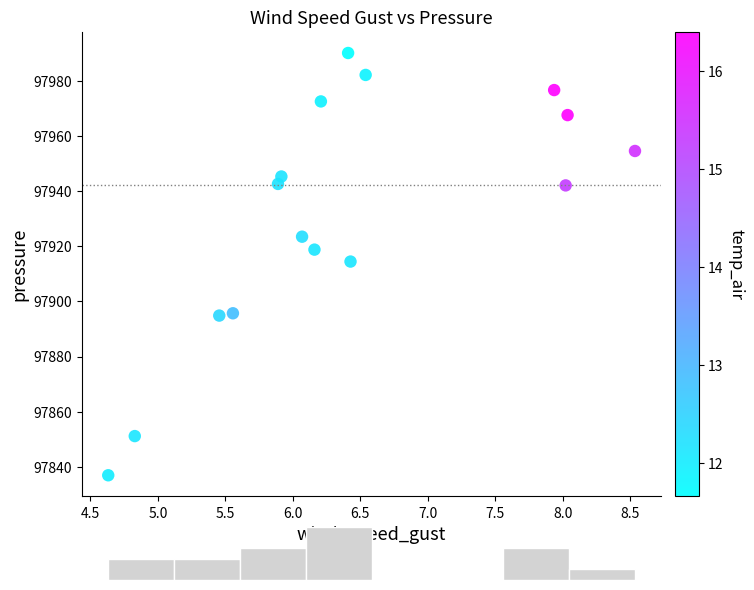

What is the range of Y values (max minus min)?

153.2